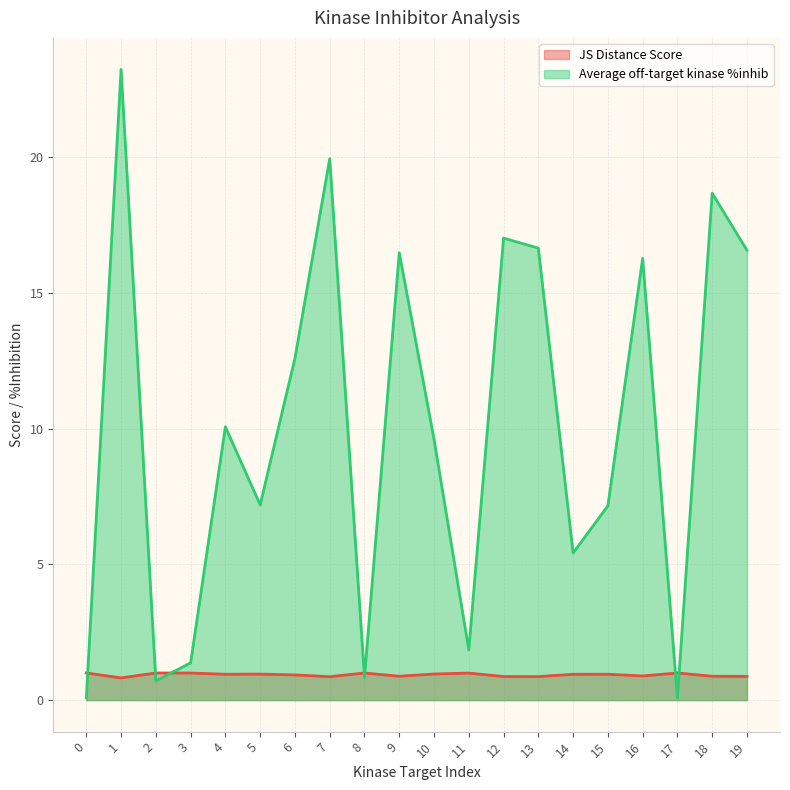

What is the sum of the JS Distance Score values at 5 and 1?

1.8